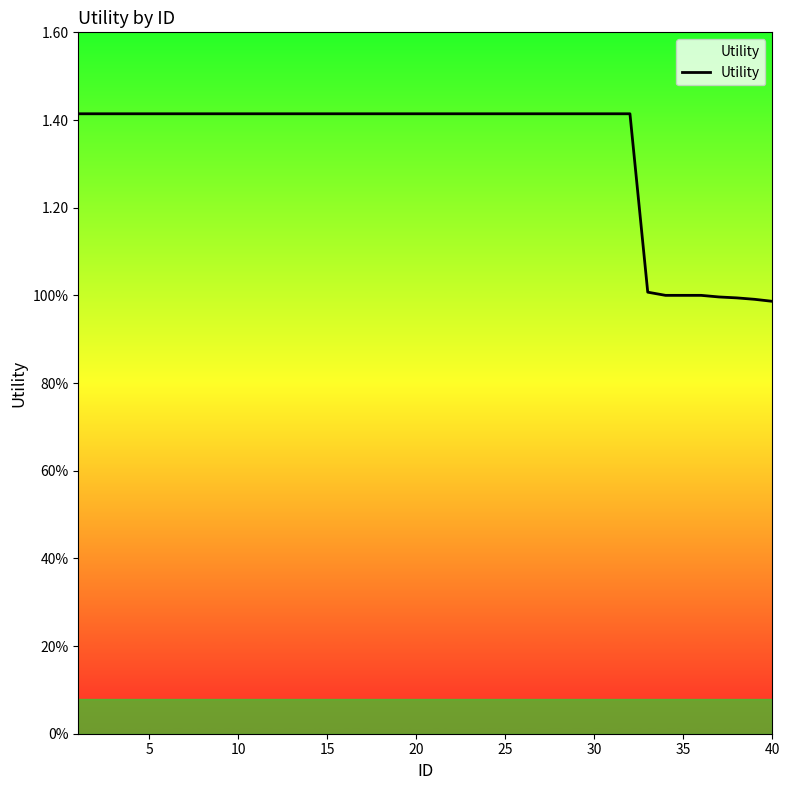

Does the chart display data point markers on the line(s)?

No